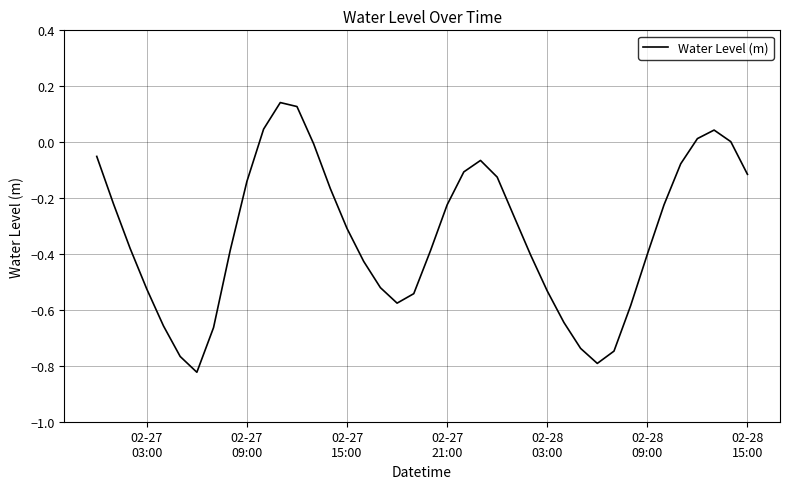

What is the difference between the maximum and minimum values?

1.0